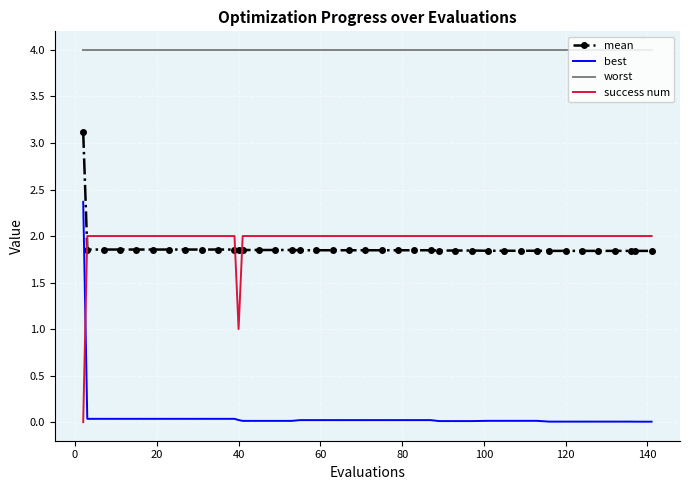

After their last crossing, which series has the higher values: best or success num?

success num